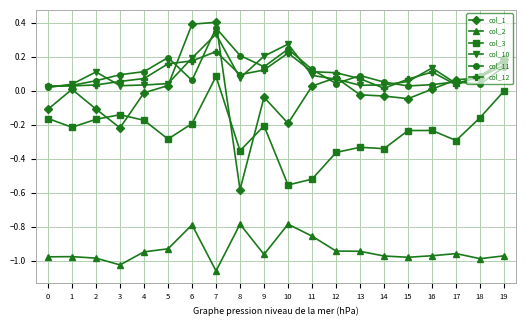

At which category does col_3 reach its first local peak?

3